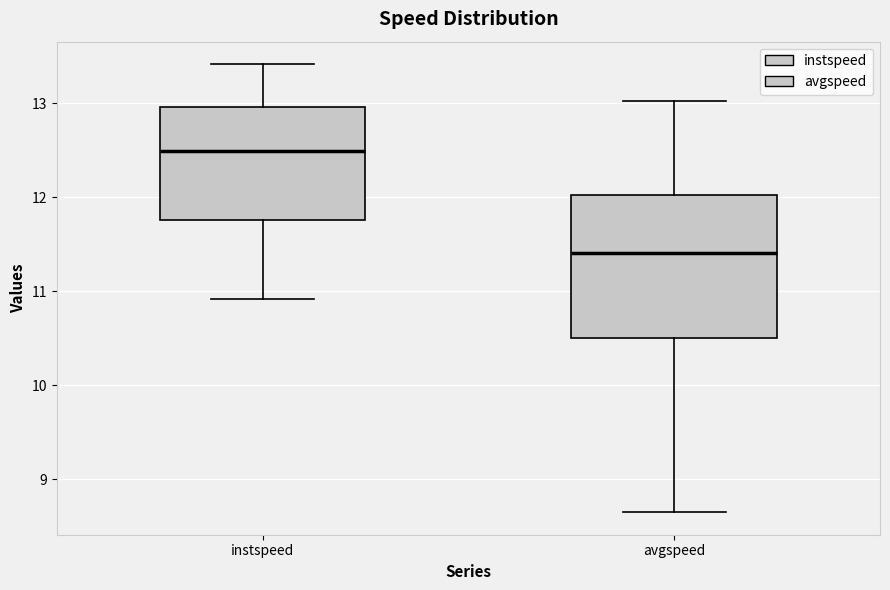

Which box has the lowest median line?

avgspeed